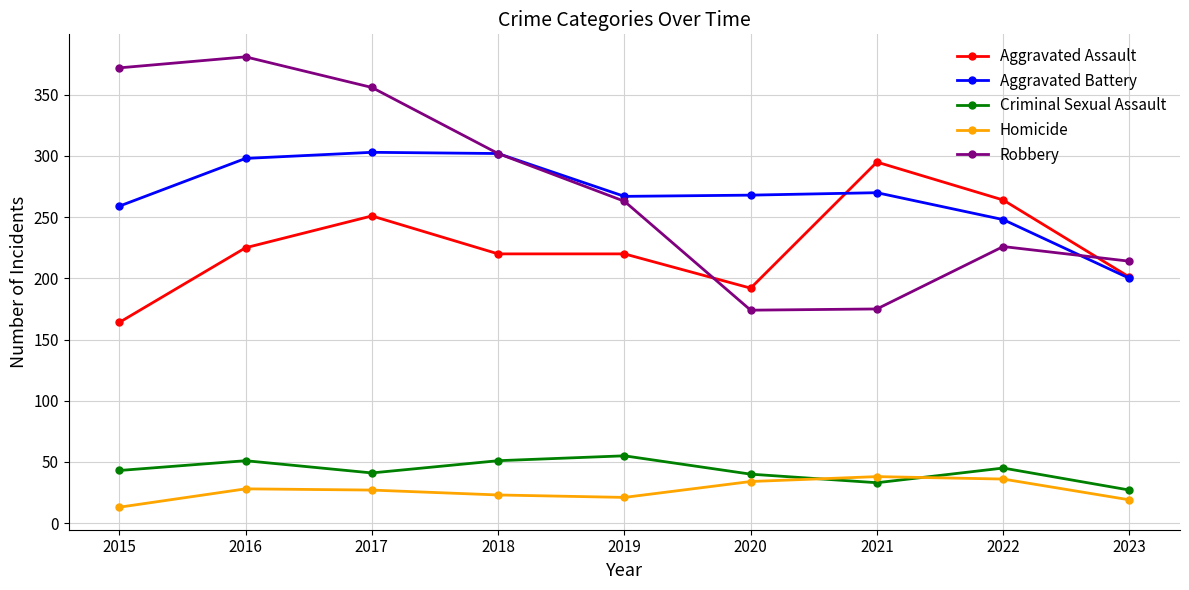

Is the value of Criminal Sexual Assault at 2023 greater than the value of Aggravated Battery at 2020?

No